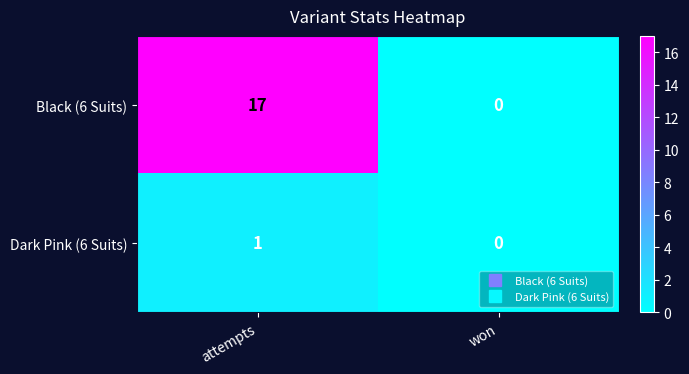

The value of Black (6 Suits) at won is -7. True or false?

False